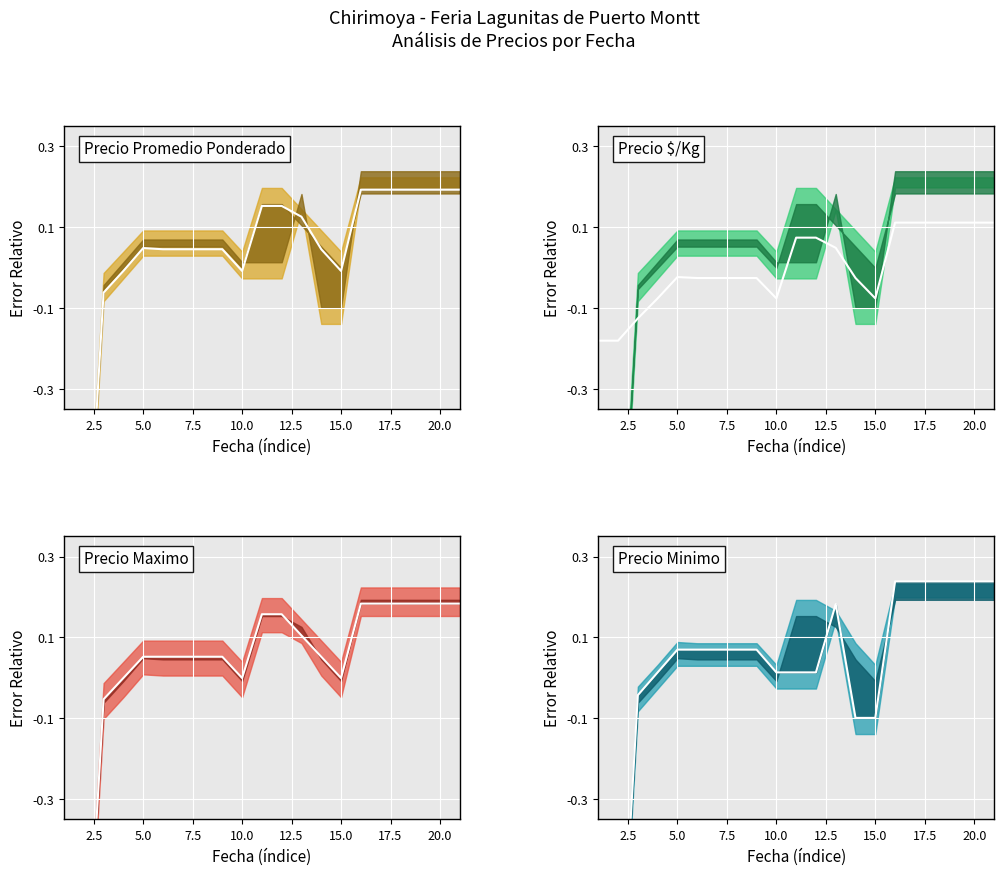

After their last crossing, which series has the higher values: Precio maximo or Precio promedio ponderado?

Precio promedio ponderado